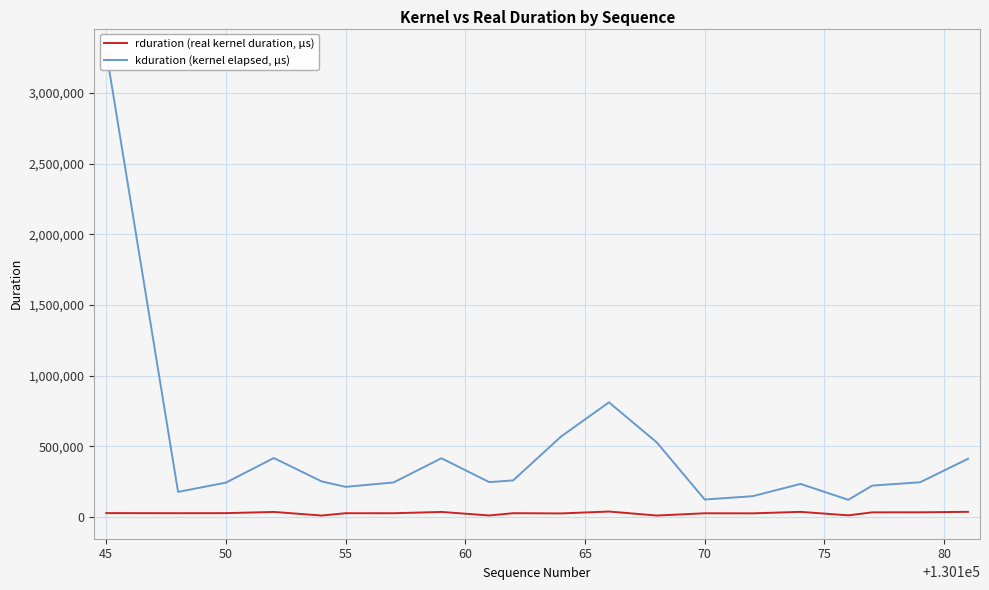

Is this an area chart (filled region under the line)?

No